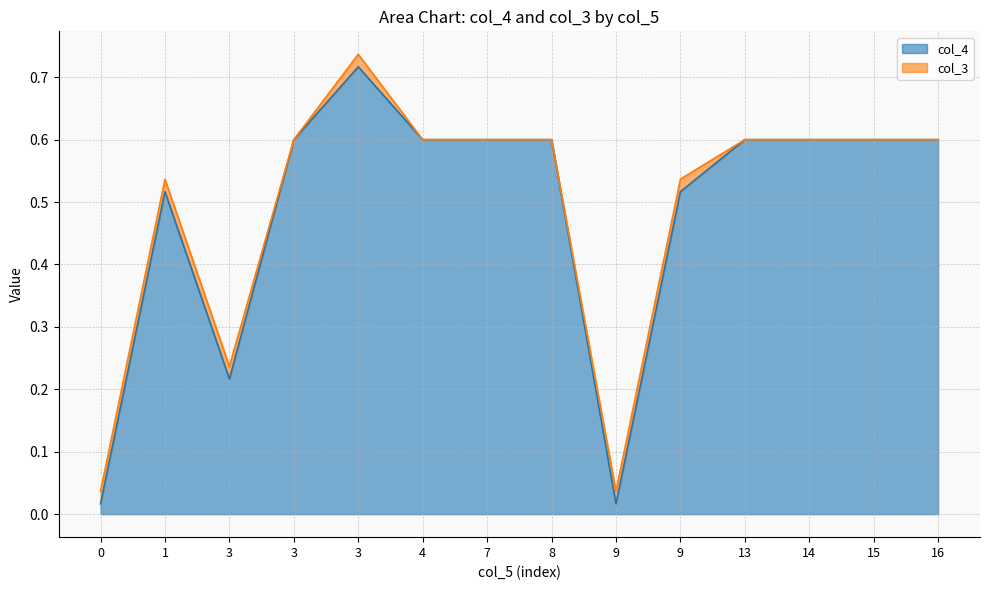

The chart shows a value of 0.3 at 3. True or false?

False